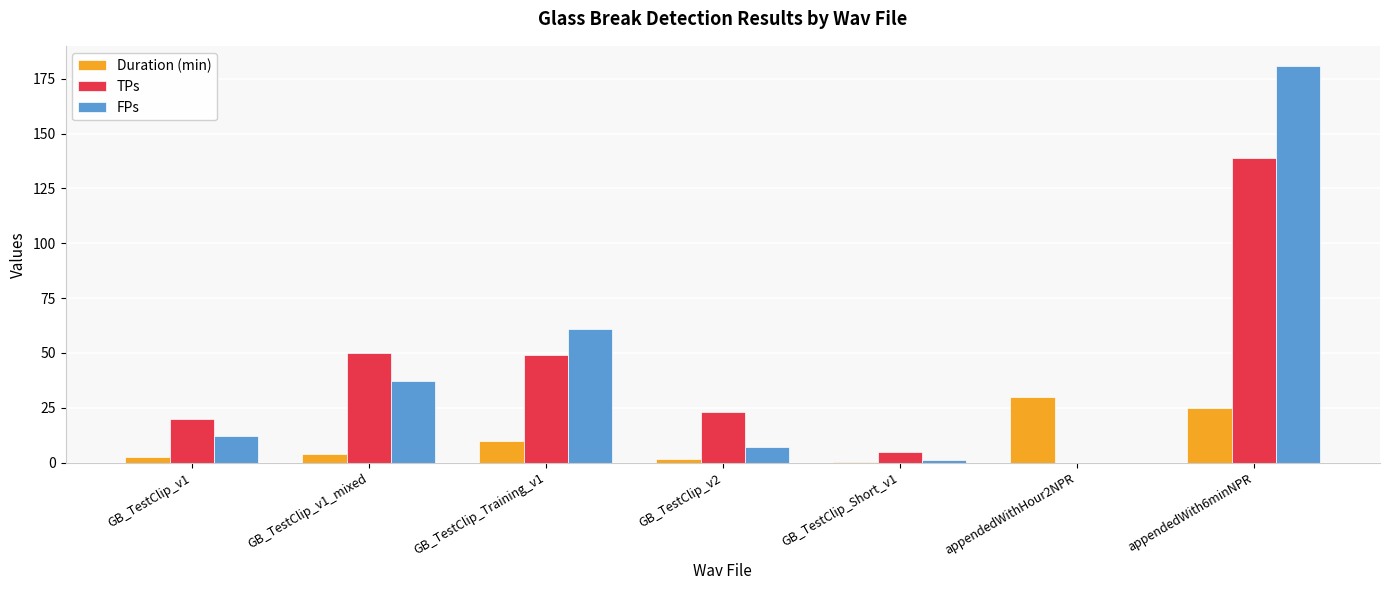

At which label does TPs reach its peak?

appendedWith6minNPR